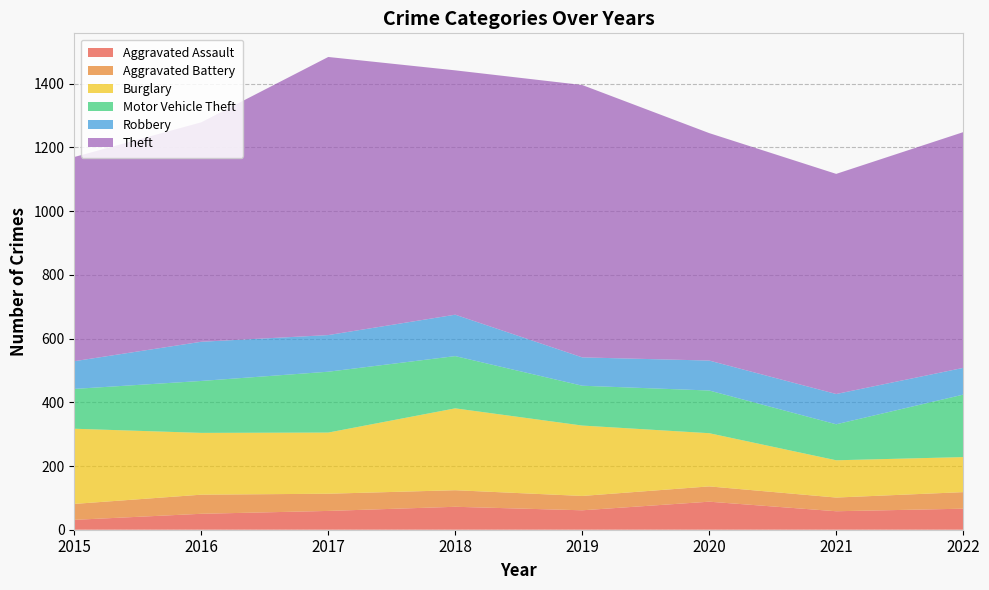

Reading left to right, extract all data points from this chart.

Aggravated Assault: 31	50	59	72	61	88	58	66
Aggravated Battery: 50	60	54	52	45	48	43	52
Burglary: 236	194	192	257	221	167	117	110
Motor Vehicle Theft: 125	163	191	164	125	134	113	196
Robbery: 87	123	115	130	89	94	95	84
Theft: 641	689	873	767	855	714	691	740